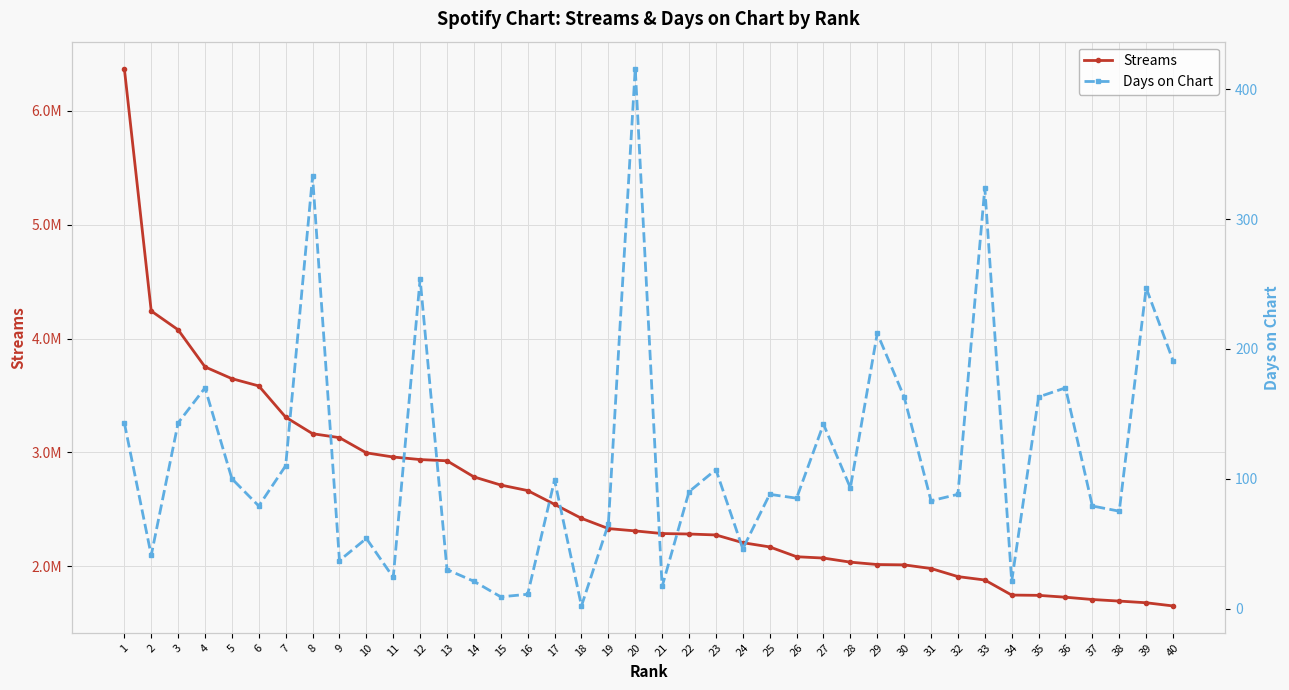

At 39, list the series in order from smallest to largest.

Days on Chart, Streams